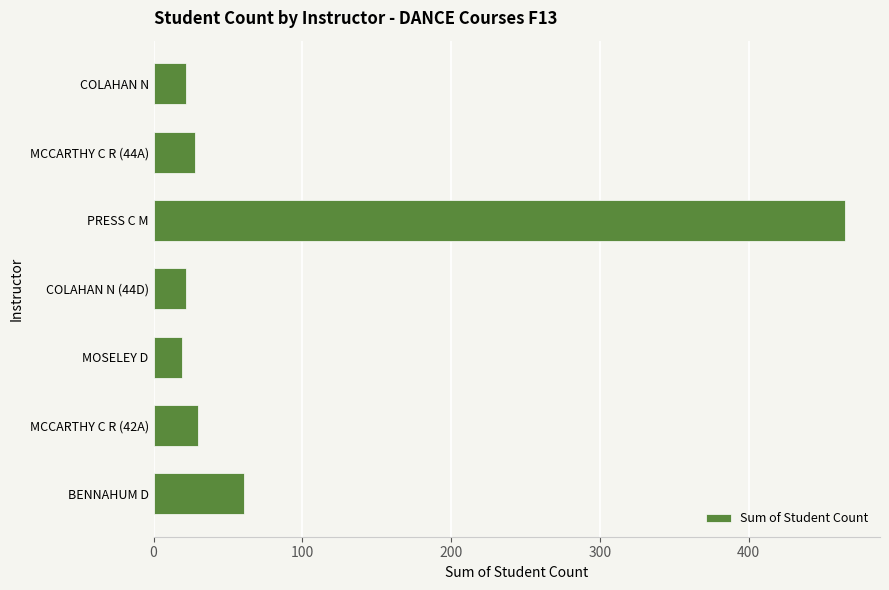

At which category does the chart reach its peak across all series?

PRESS C M